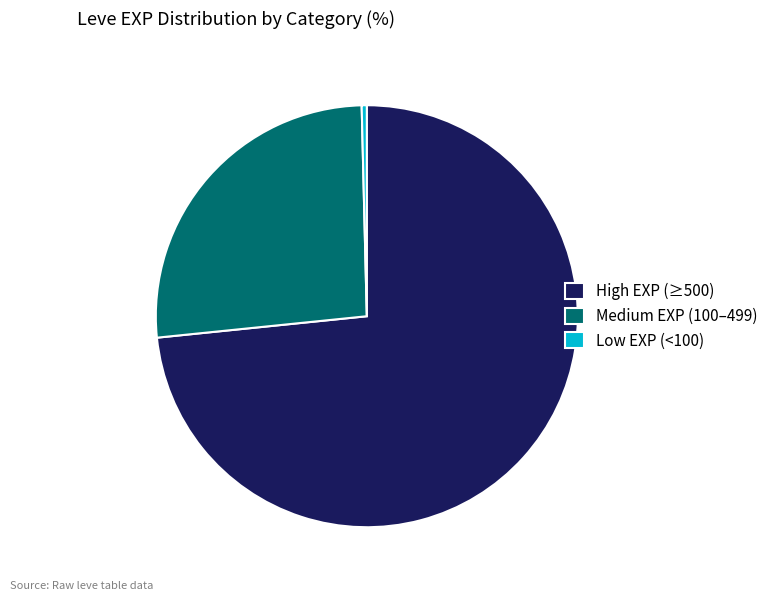

Approximately how many times larger is the value at High EXP (≥500) compared to Medium EXP (100–499)?

2.8